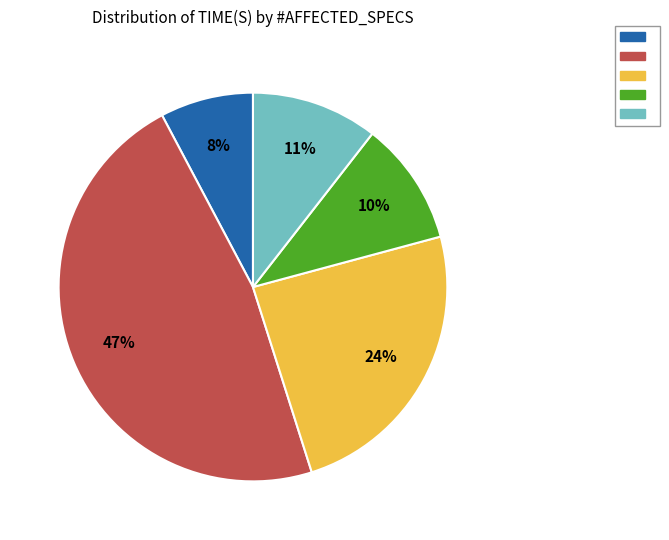

Is there any slice that represents more than half of the pie?

No